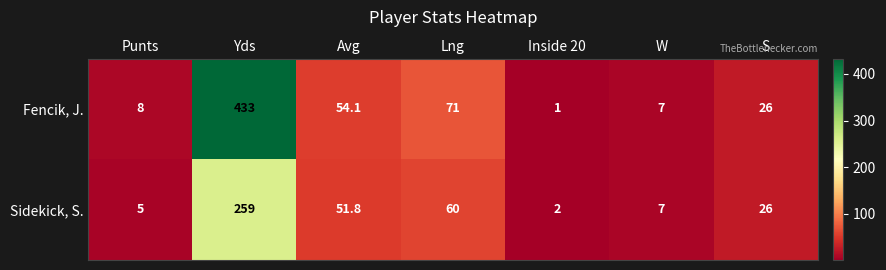

At which category is the sum across all series the highest?

Yds